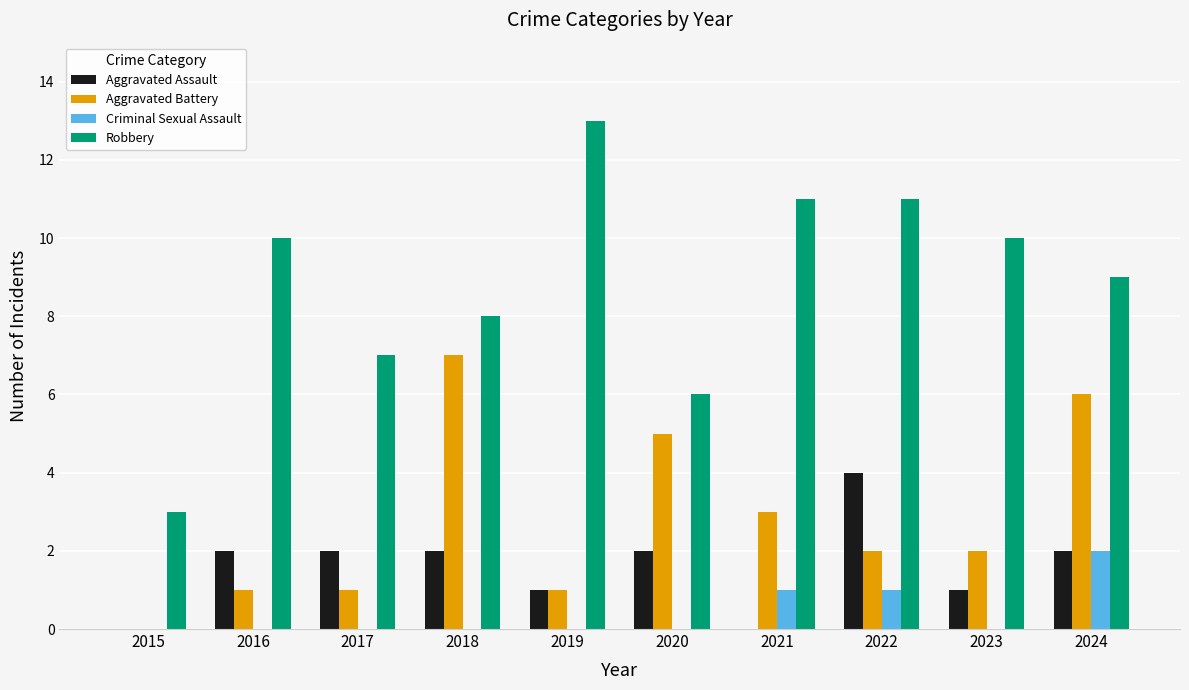

Which category has the highest value in the Robbery series?

2019